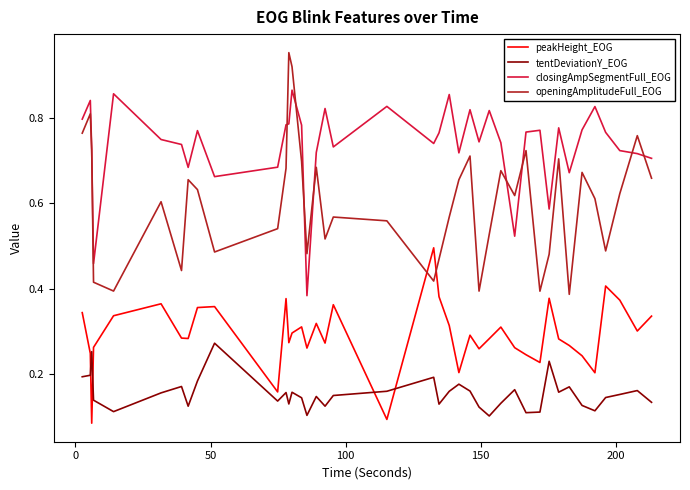

How many times do tentDeviationY_EOG and peakHeight_EOG cross each other?

4